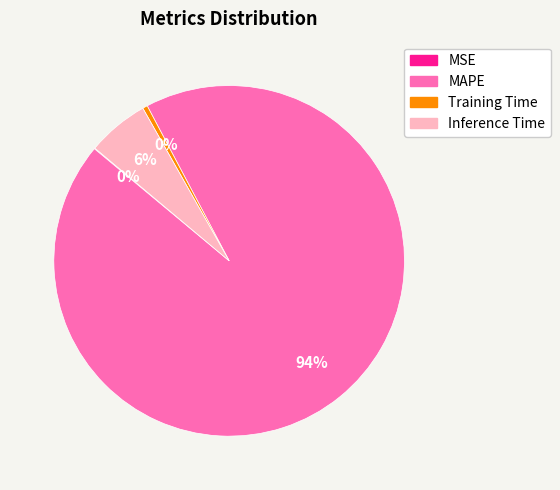

To the nearest percent, what percentage of the pie is Inference Time?

6%